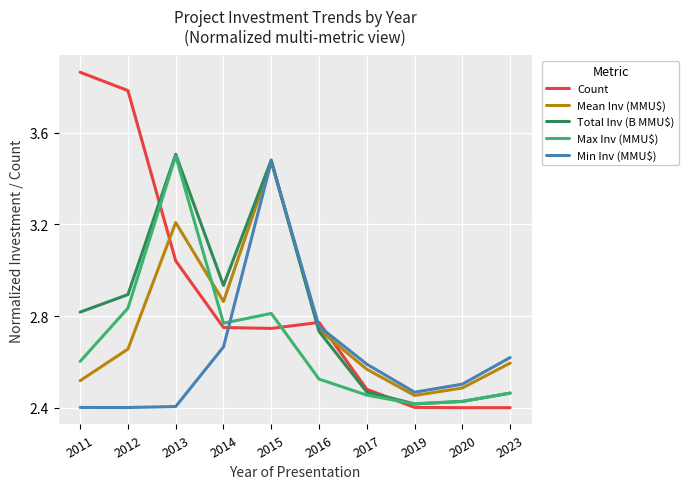

Where is the first local minimum for Total Inv (B MMU$)?

2014